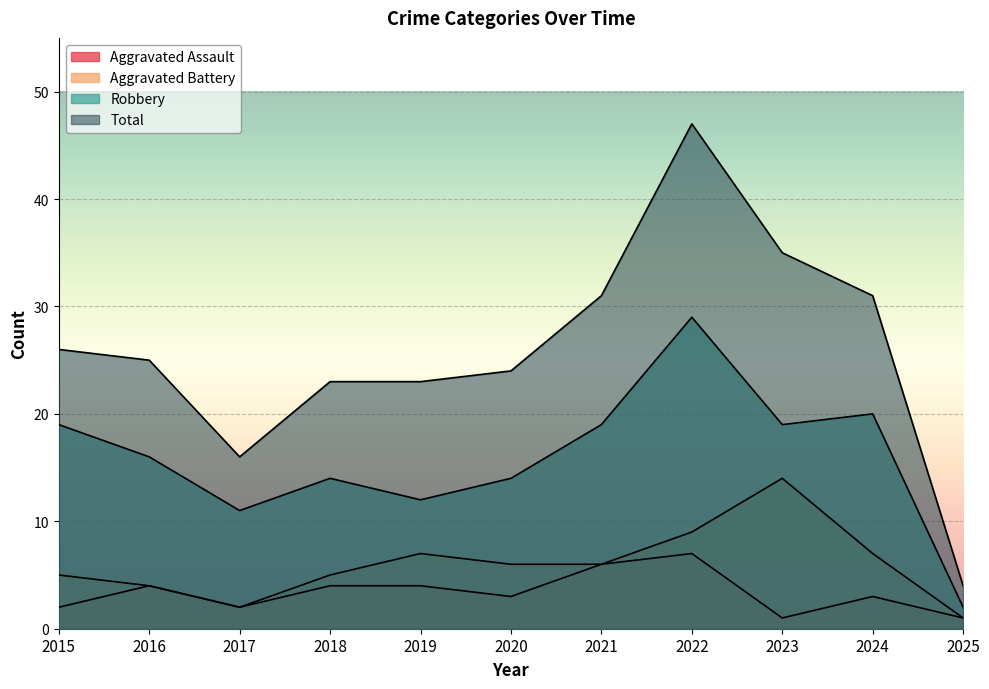

Which series has the largest total across all categories?

Total